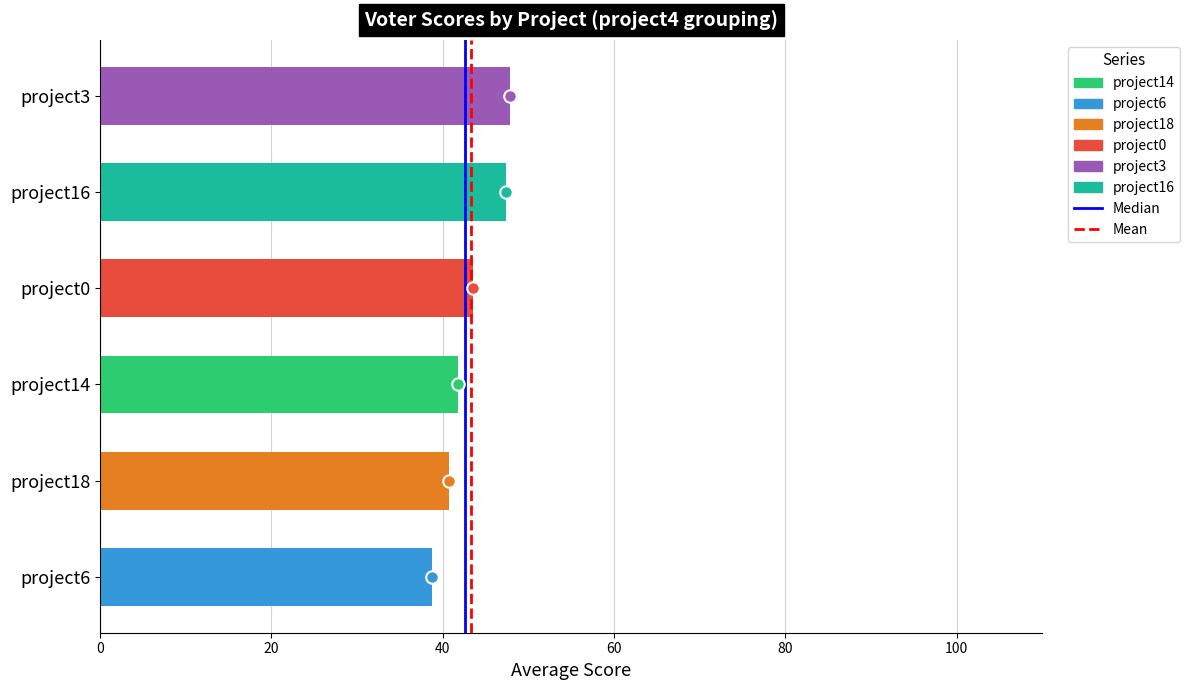

The chart shows a value of 66.1 at project16. True or false?

False